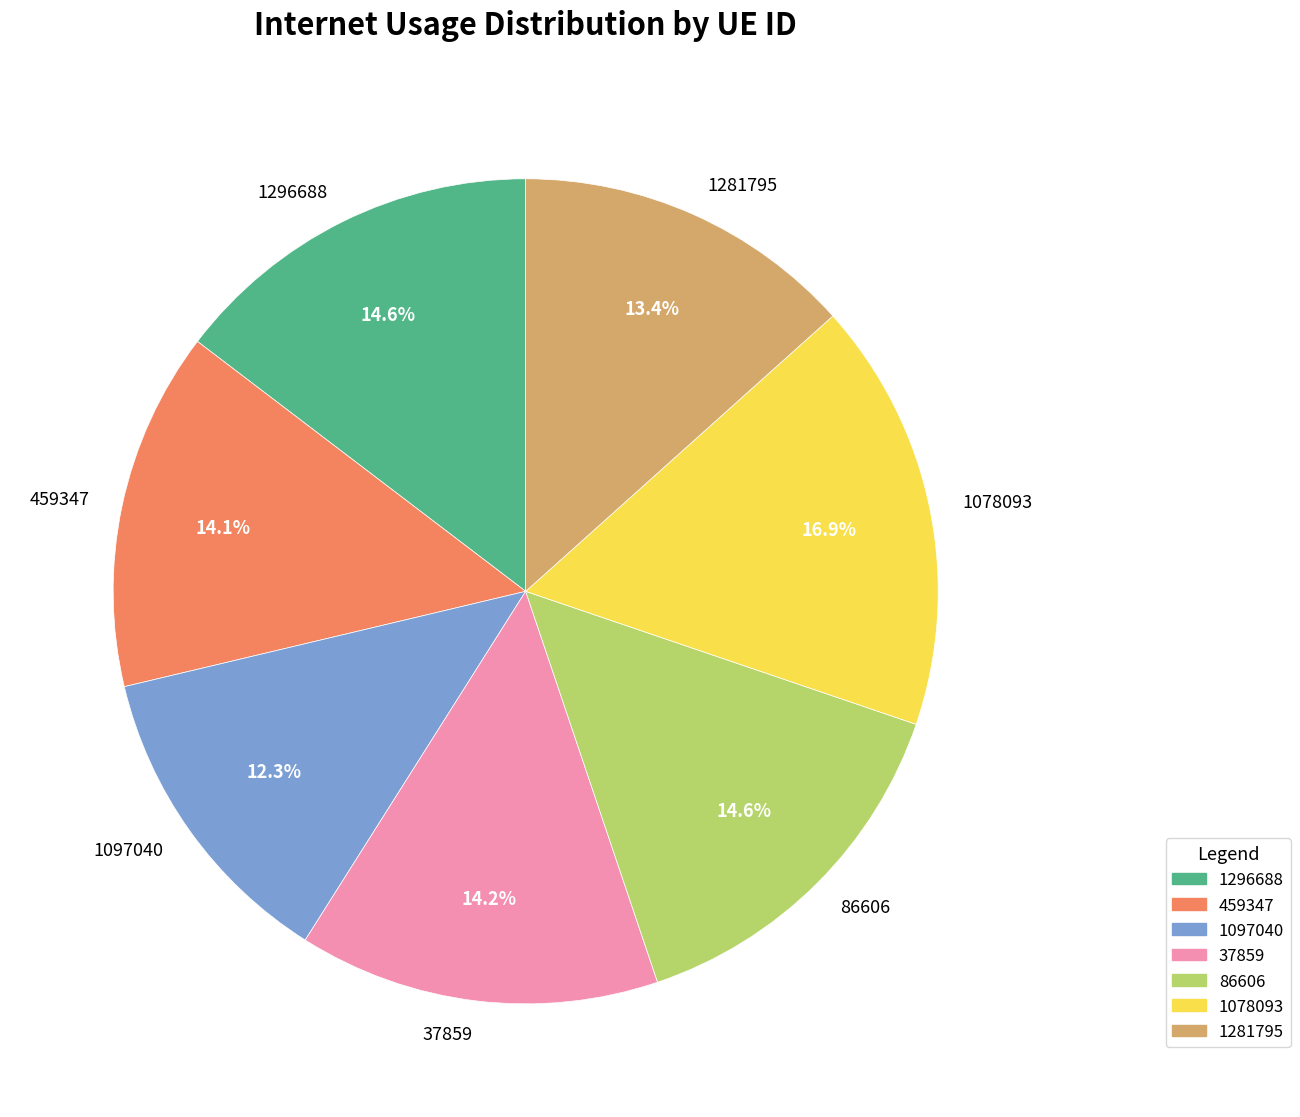

How many slices are in this pie chart?

7